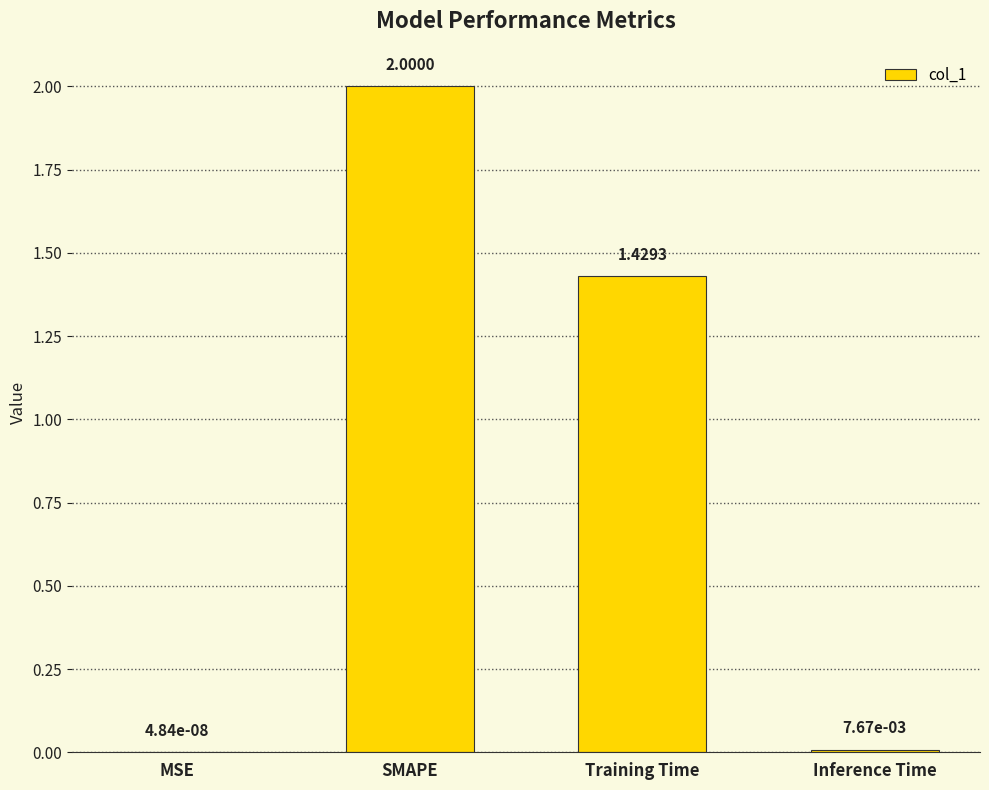

What is the maximum value shown in the chart?

2.0